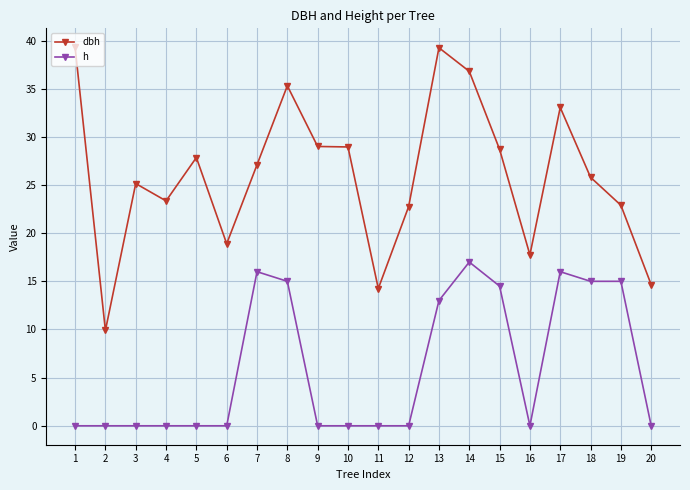

What is the greatest value displayed?

39.3